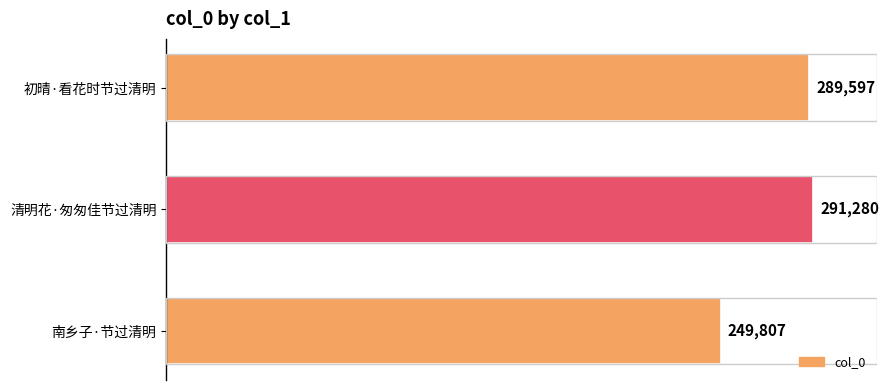

How many bars are there in total?

3